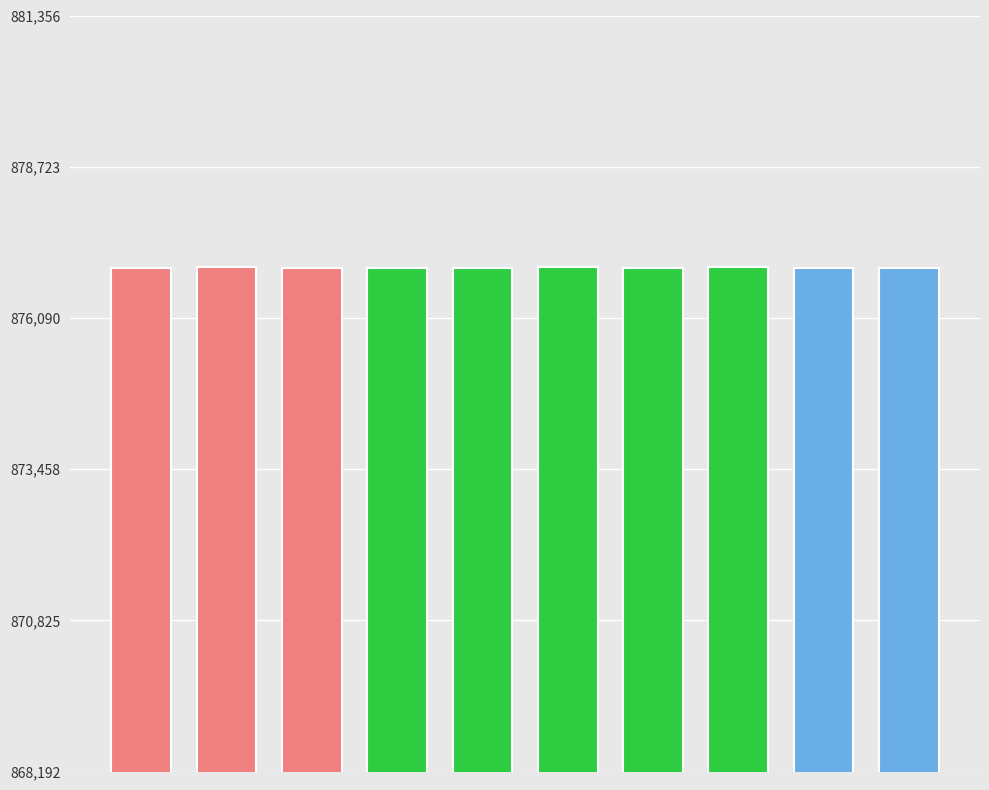

What is the value of the 5th bar from the left?

876966